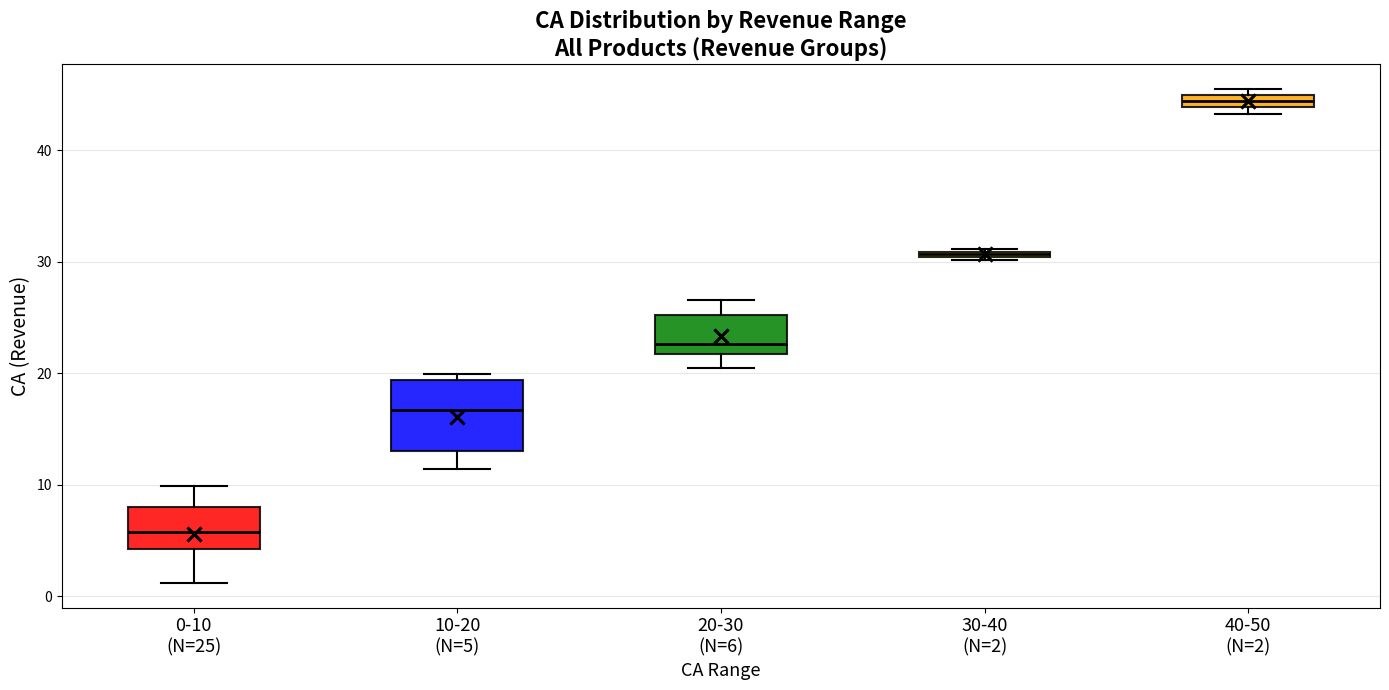

Which box's median line is the lowest?

0-10 (N=25)